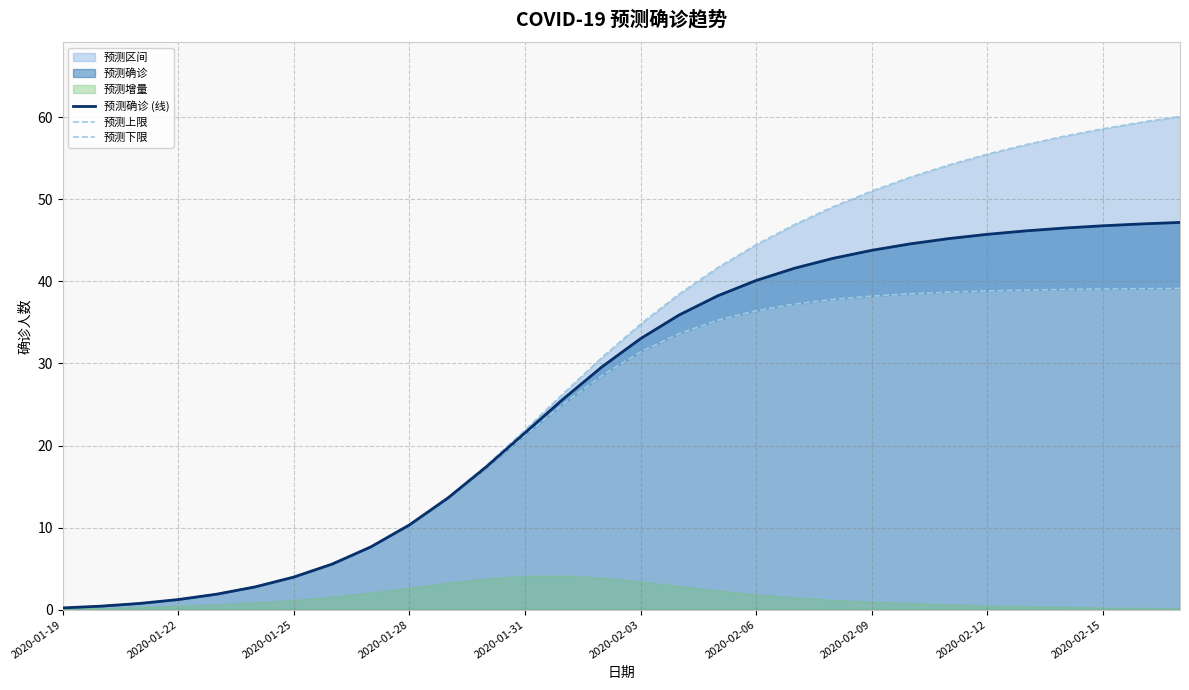

At how many categories does at least one series exceed 56?

5